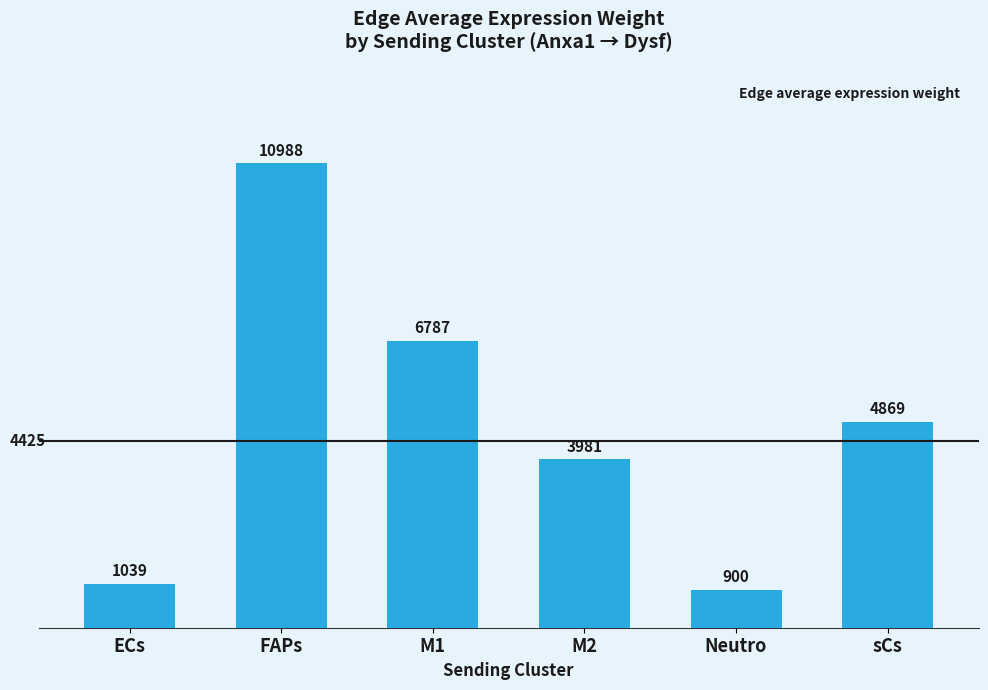

How many bars are there in total?

6